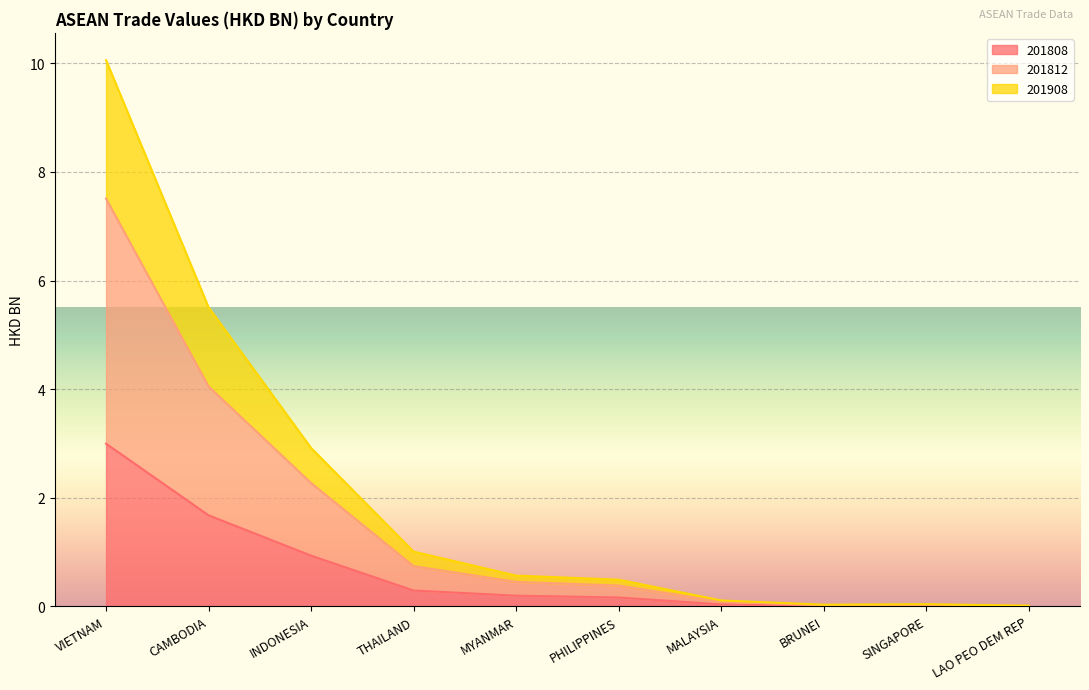

List the series in order of their peak value, highest first.

201908, 201812, 201808